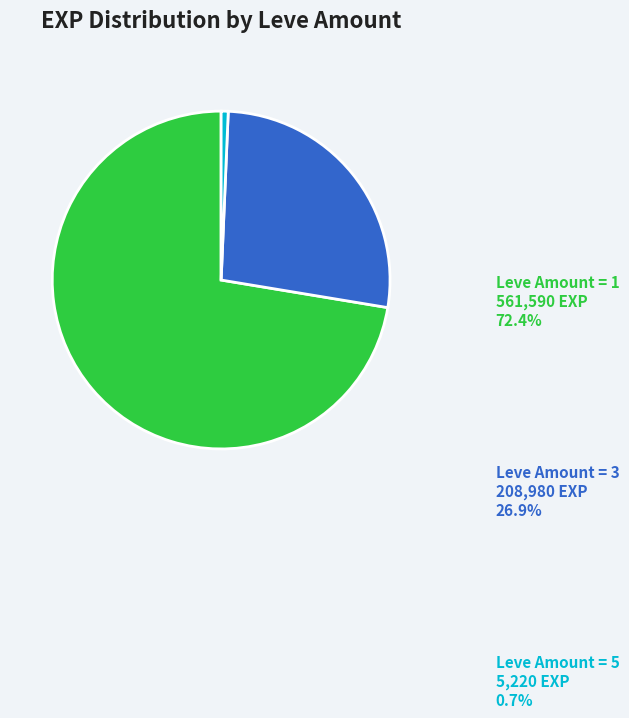

True or false: Leve Amount = 5 accounts for 1% of the total.

True